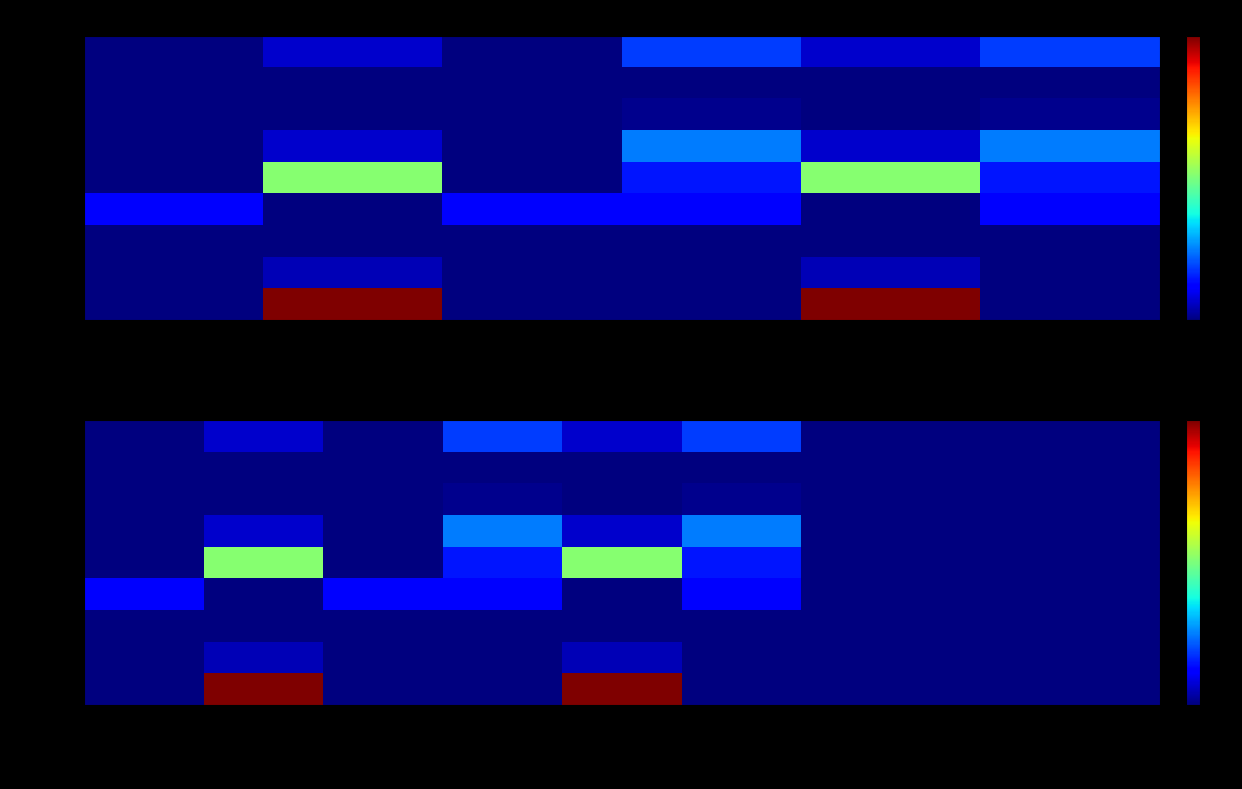

Is the value of O2 at PY01 greater than the value of CO at PY04?

No